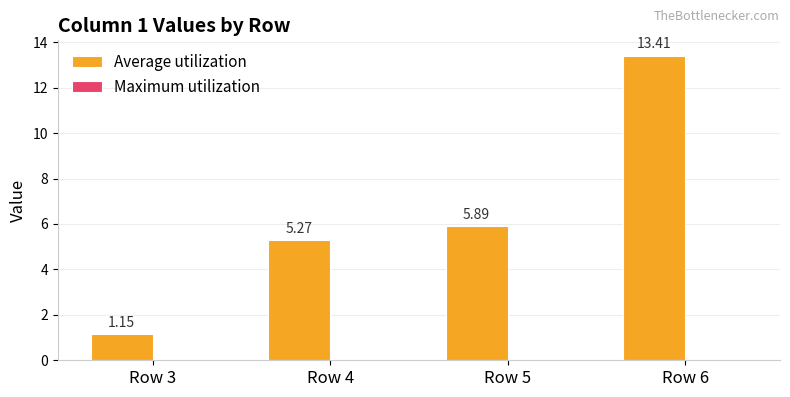

How many values are below 5?

1